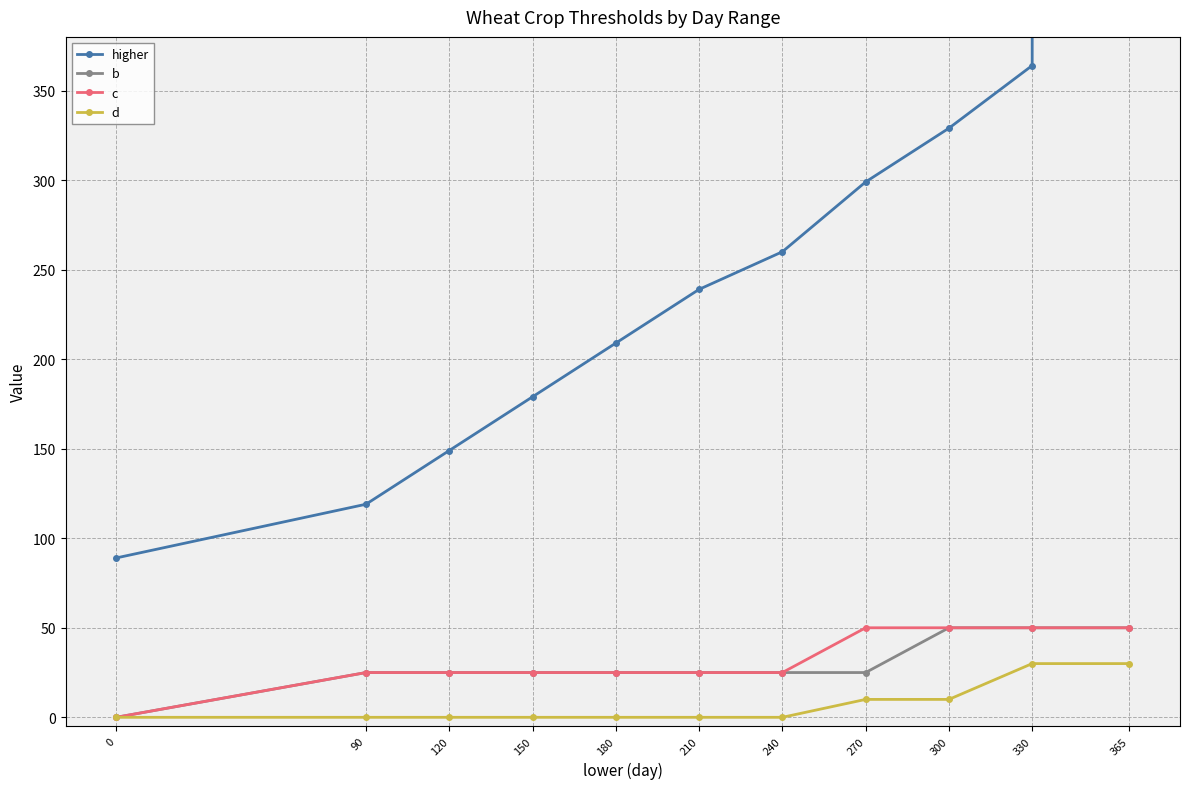

True or false: c and d cross at least once.

False